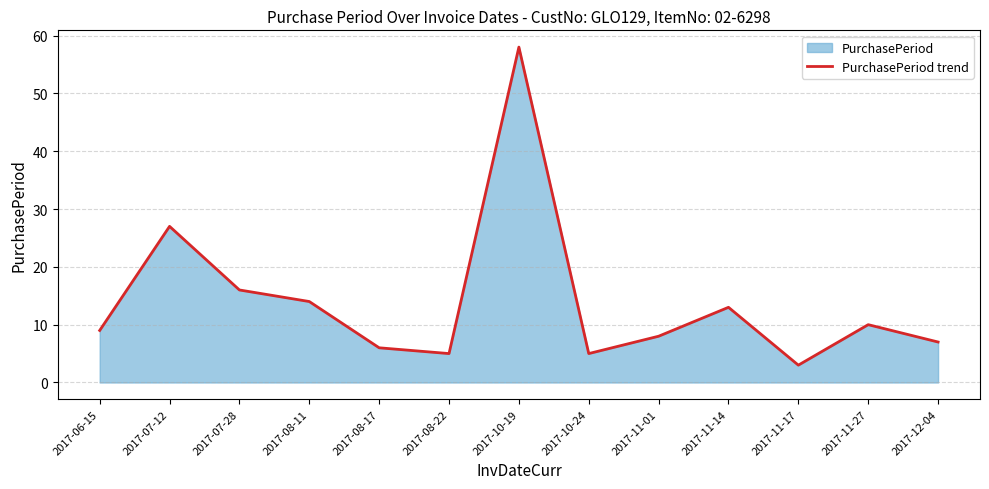

What is the average value?

14